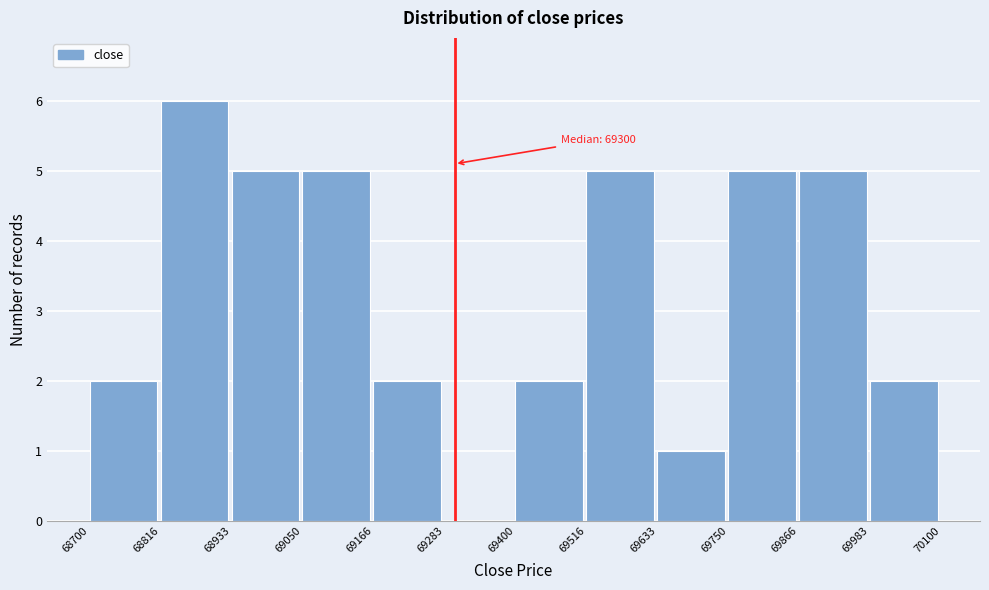

Over which range of the x-axis is the bar tallest?

68816 to 68933